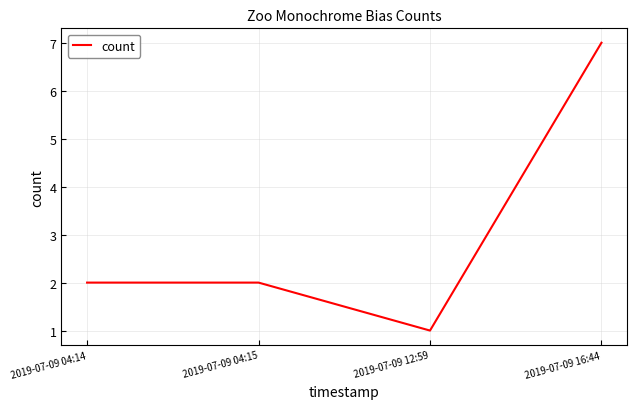

How many values are between 2 and 7?

3